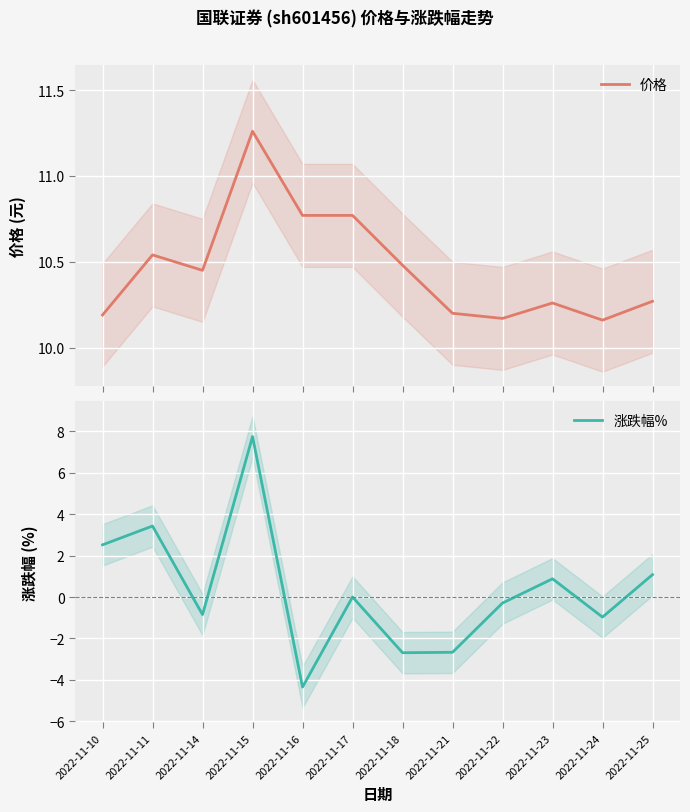

At which label does 价格 reach its minimum?

2022-11-24